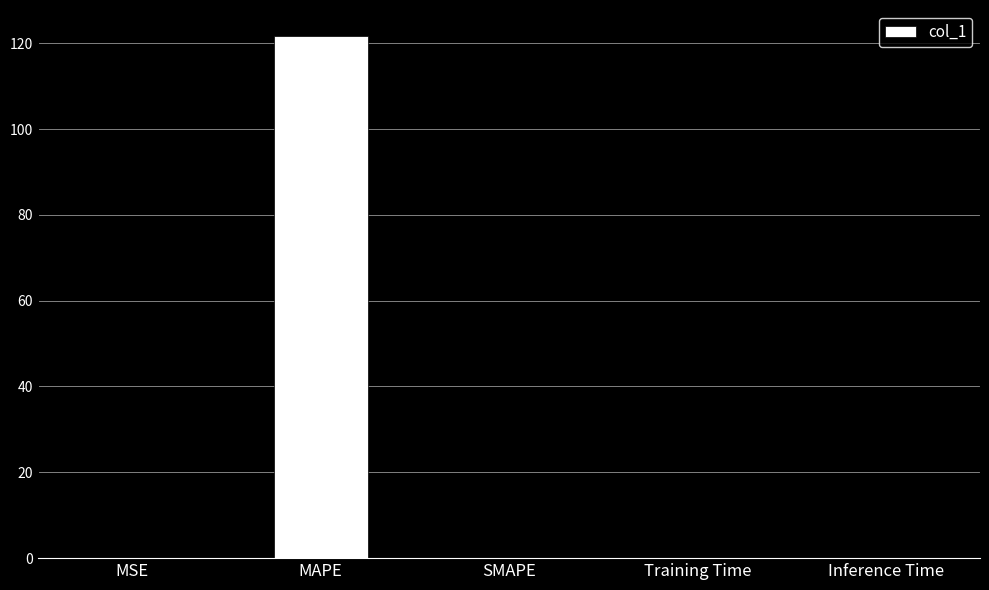

What is the change in value from MAPE to SMAPE?

-121.7